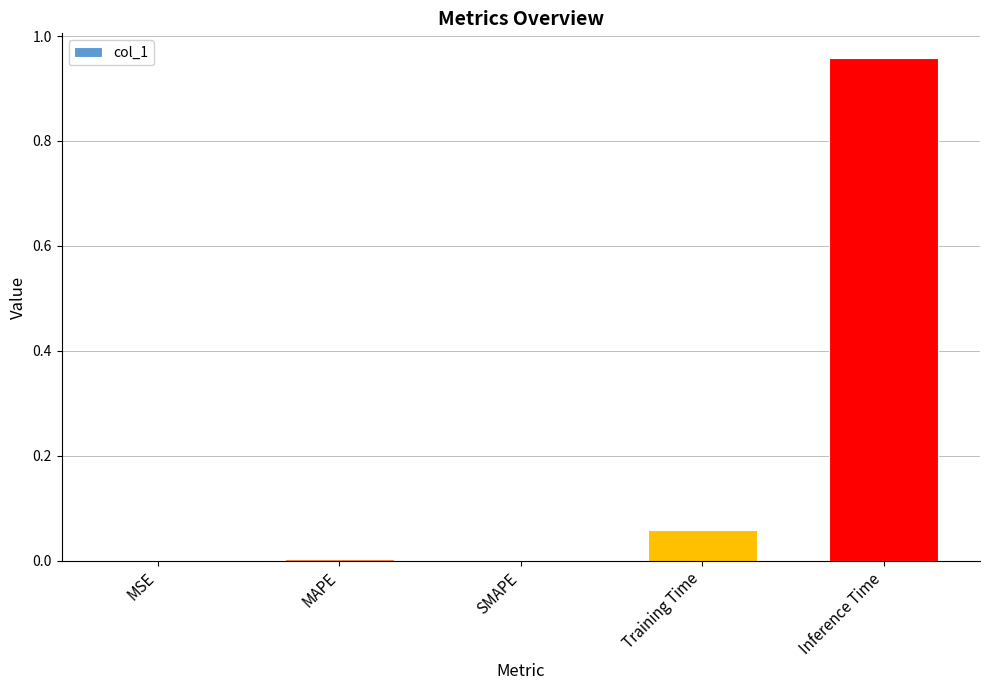

Are the bars grouped side by side (vs. stacked)?

No